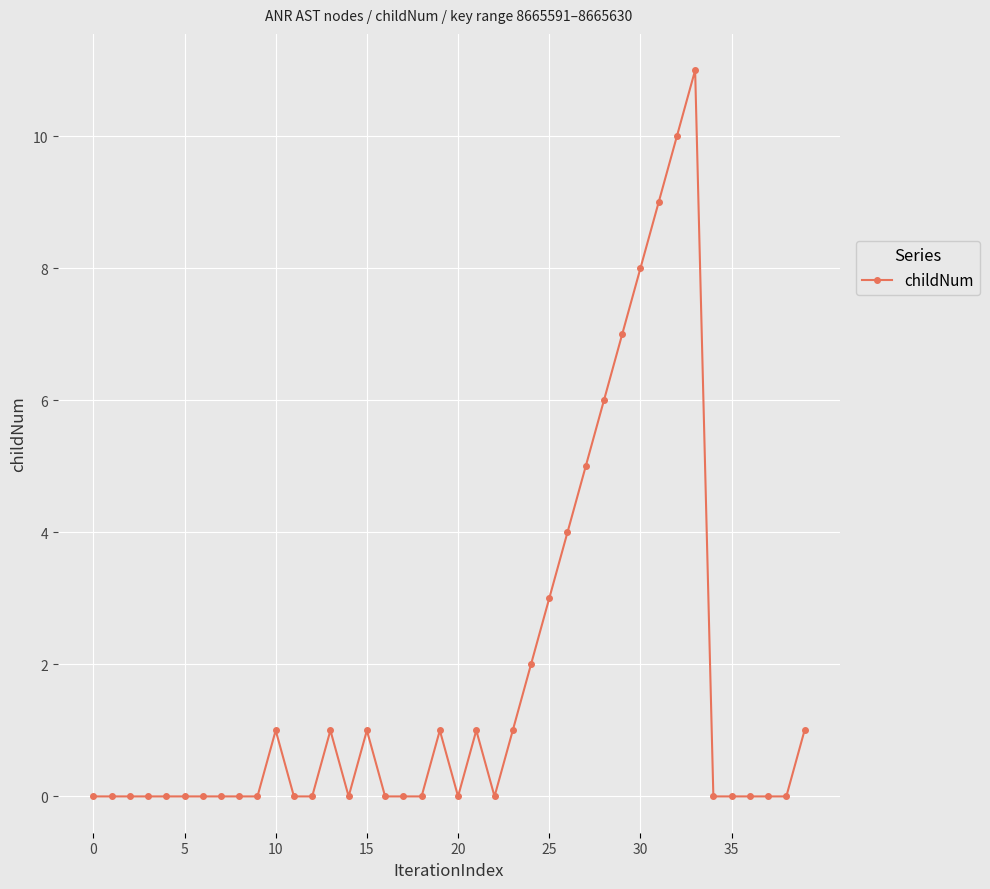

What is the sum of all values?

72